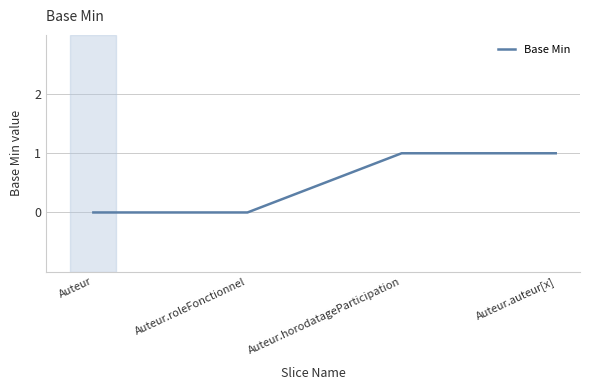

Read the value at Auteur.horodatageParticipation.

1